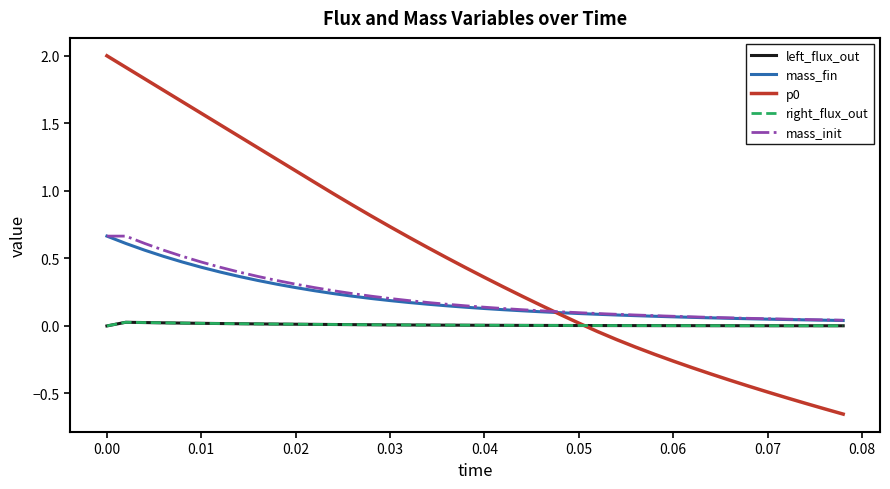

Does the chart display data point markers on the line(s)?

No